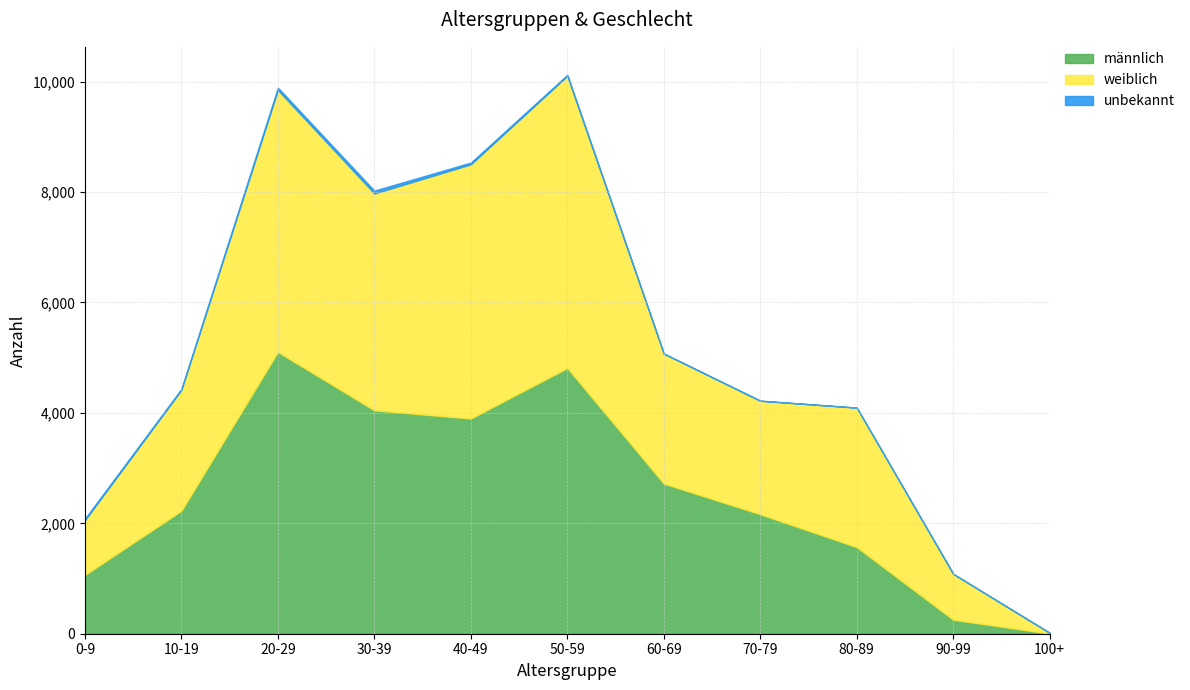

Where is the first local minimum for männlich?

40-49